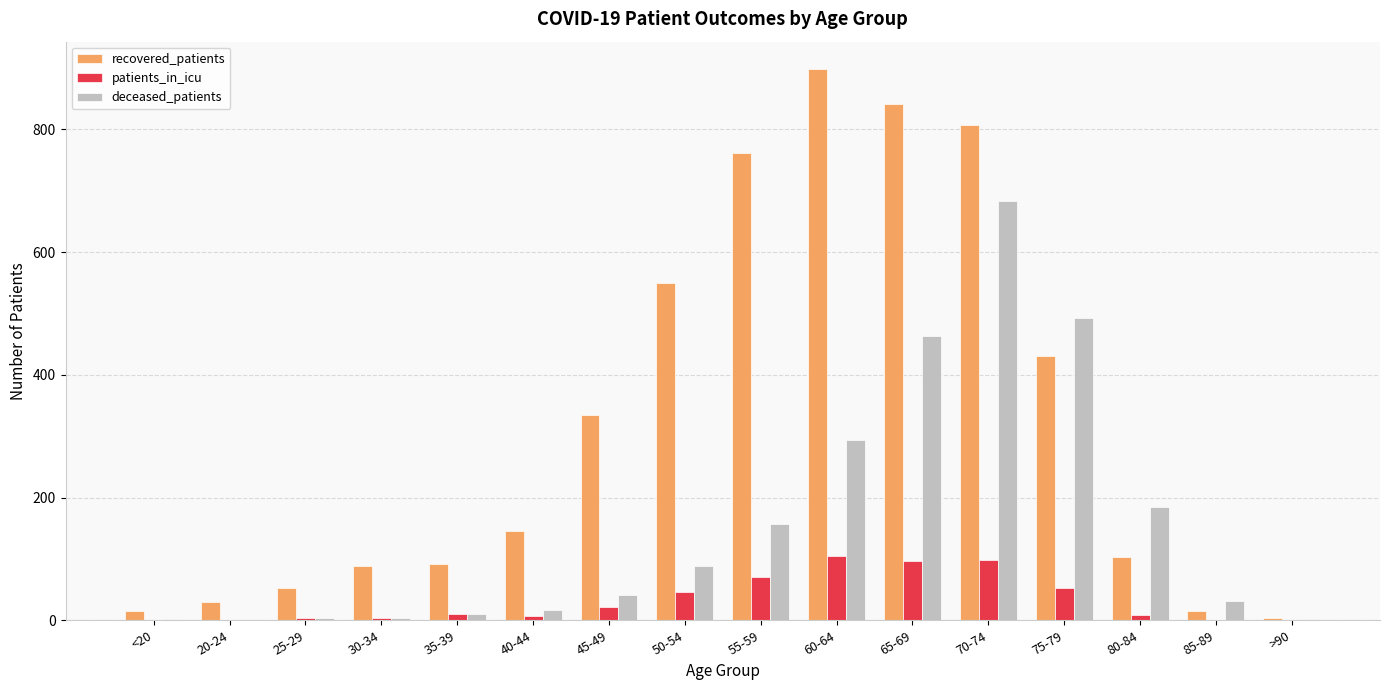

How many series are shown in this chart?

3